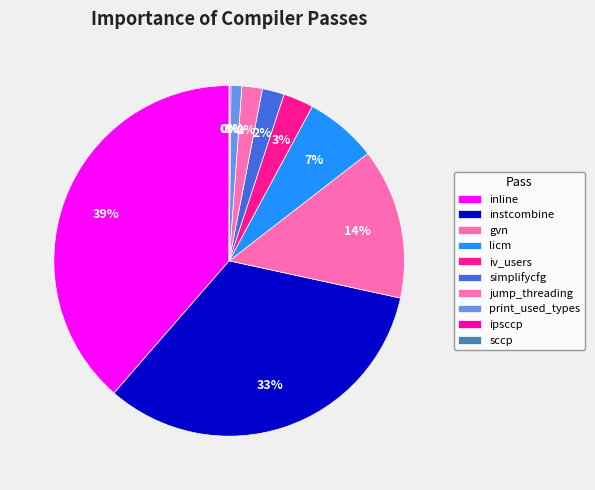

Is there any slice that represents more than half of the pie?

No